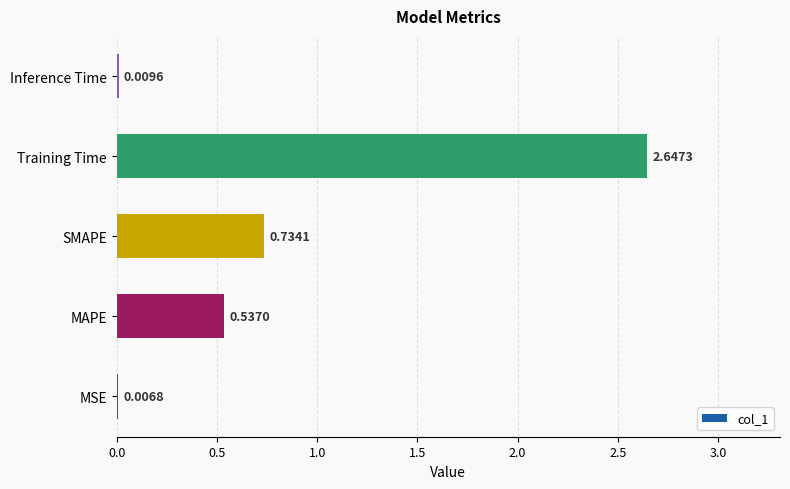

At which label is the value closest to 1?

SMAPE